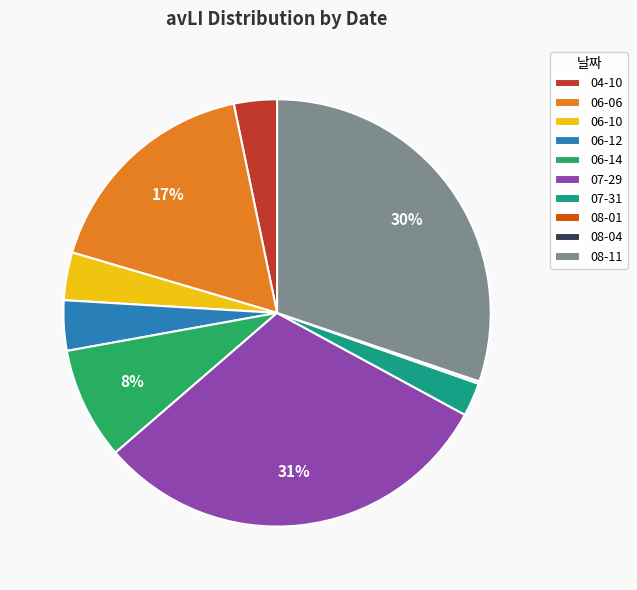

What is the largest slice in the pie chart?

07-29